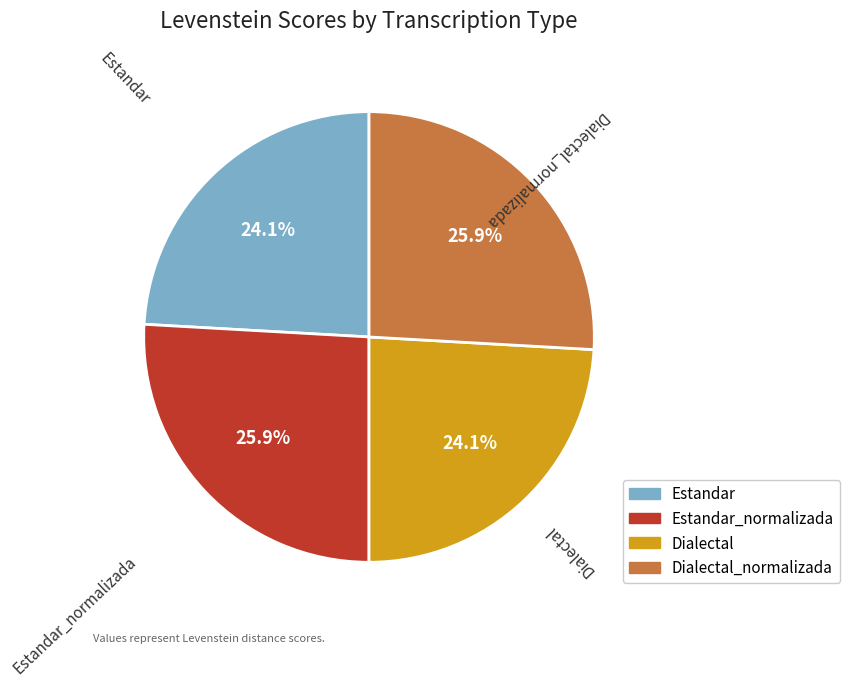

How many segments does this pie chart have?

4